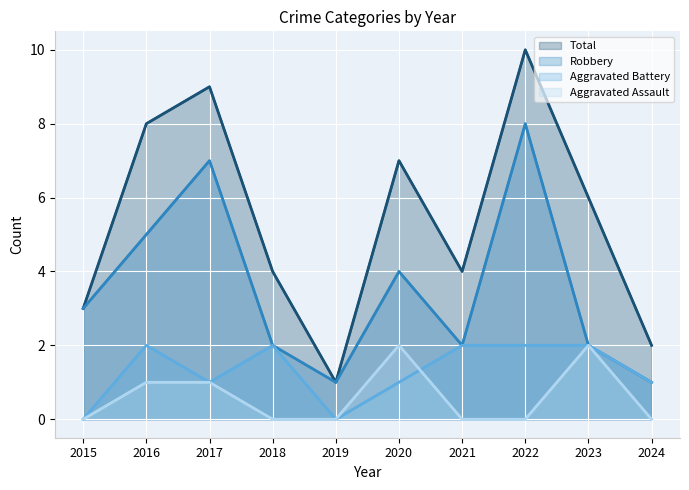

How many lines are shown in the chart?

4